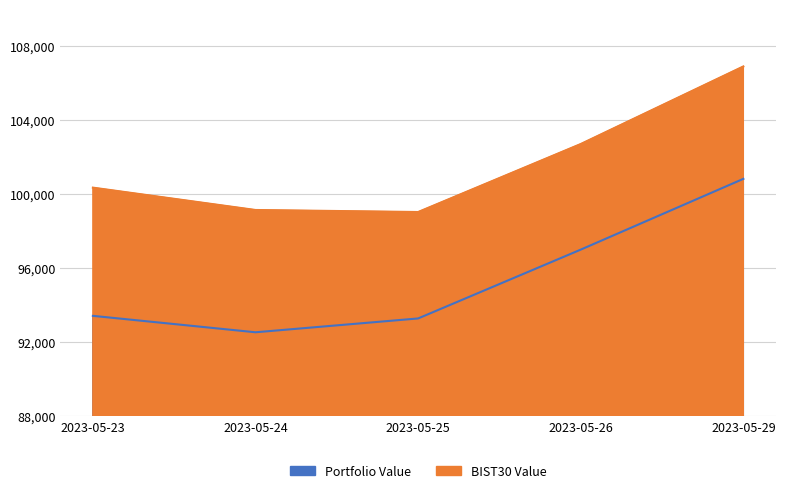

At how many categories does at least one series exceed 93716?

5